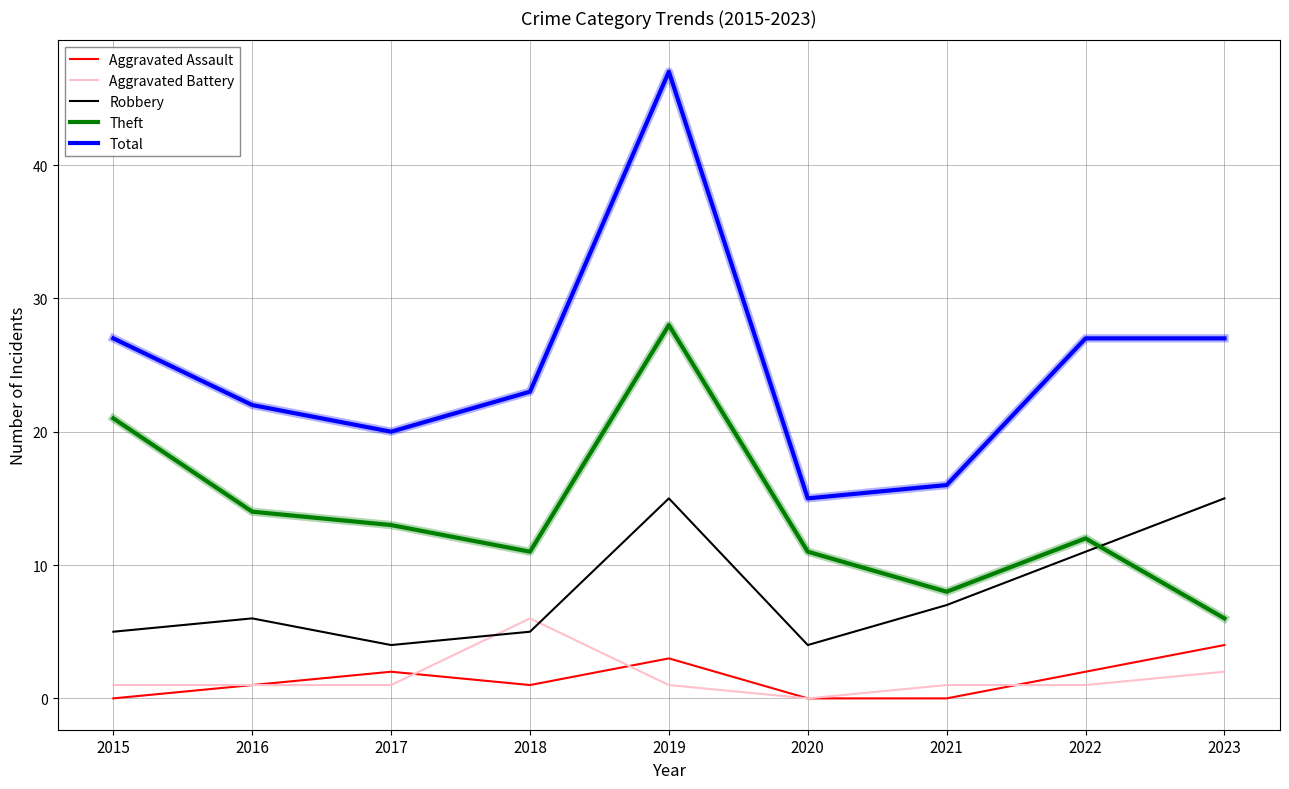

How many positive values does the Aggravated Battery series have?

8